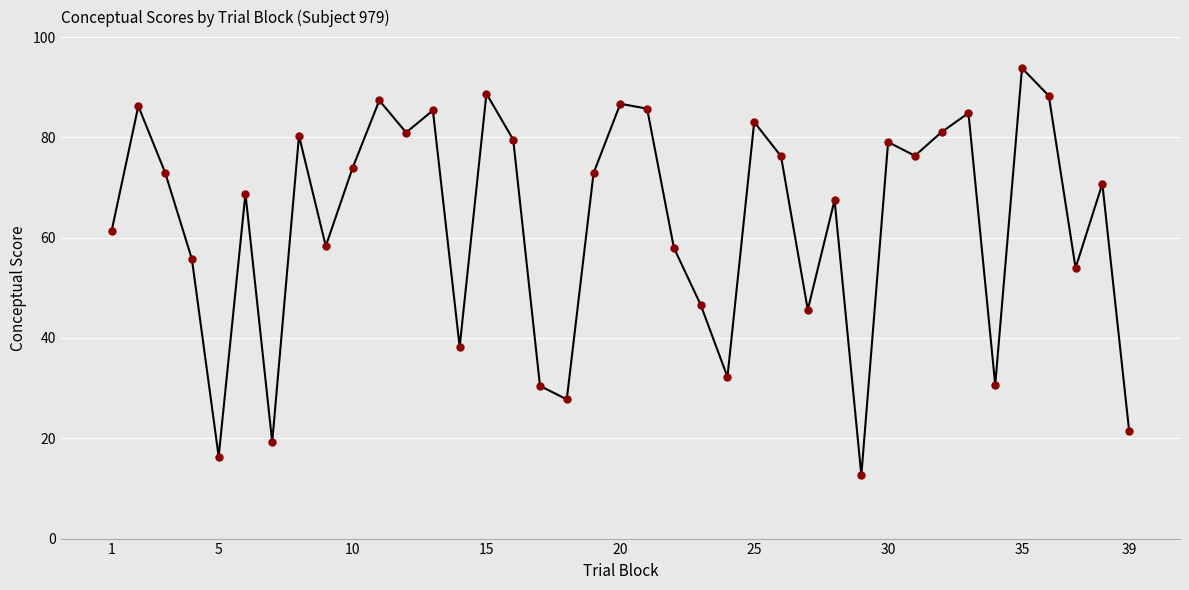

What is the sum of all values?

2459.1